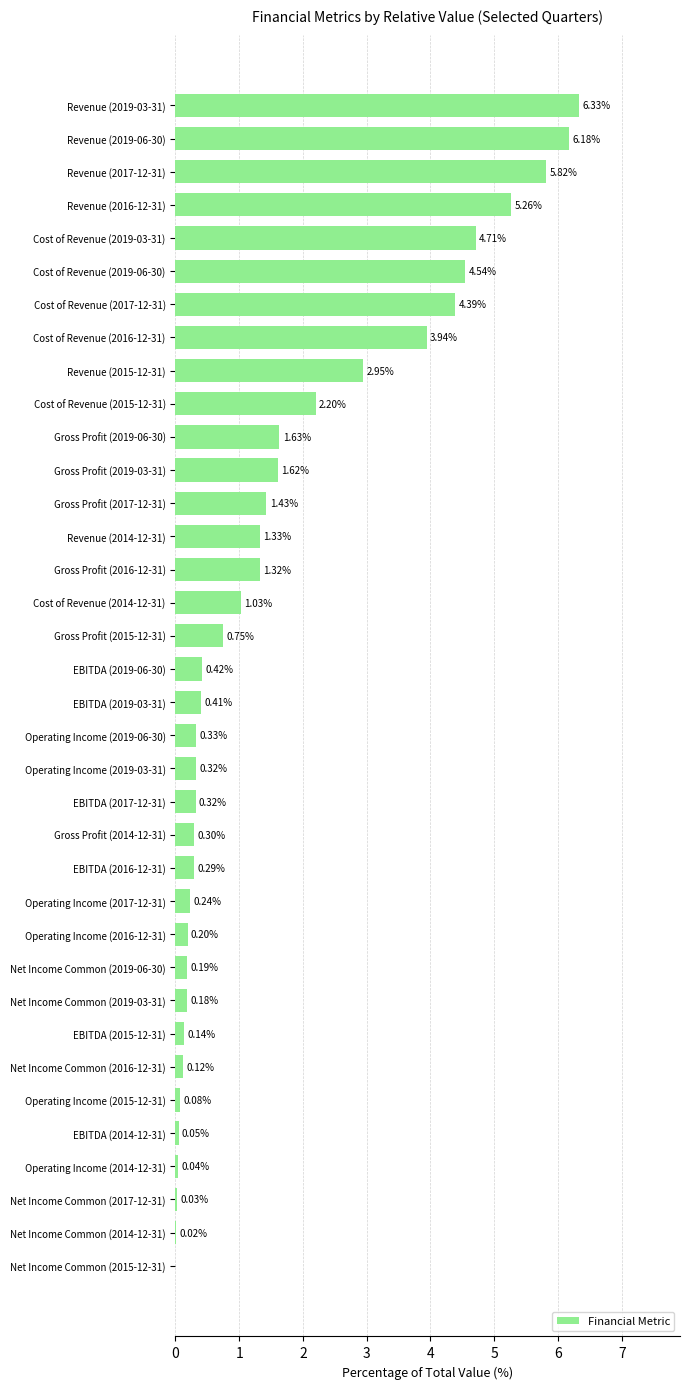

What is the sum of the values at Gross Profit (2019-06-30) and EBITDA (2015-12-31)?

1.8